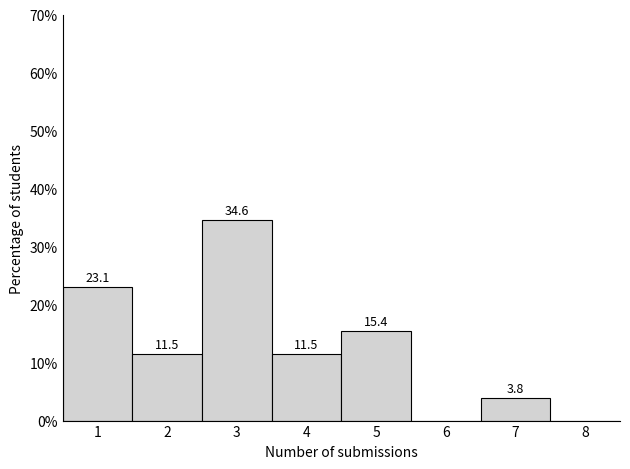

Over which range of the x-axis is the bar tallest?

2.5 to 3.5